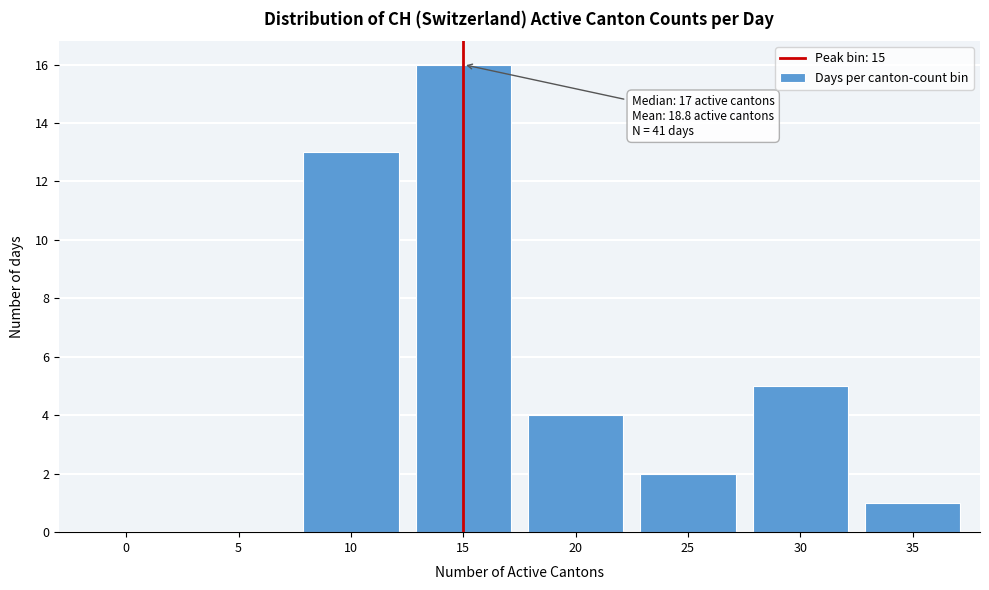

Reading left to right, transcribe all the data shown in this chart.

0=0	5=0	10=13	15=16	20=4	25=2	30=5	35=1